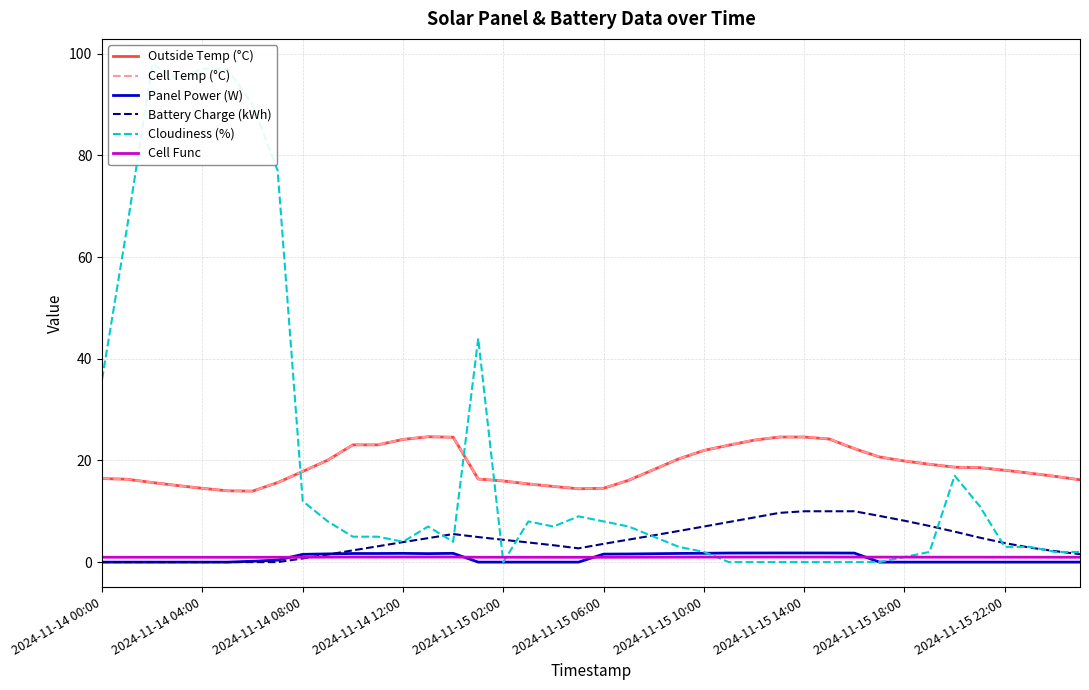

At how many categories does at least one series exceed 39?

8